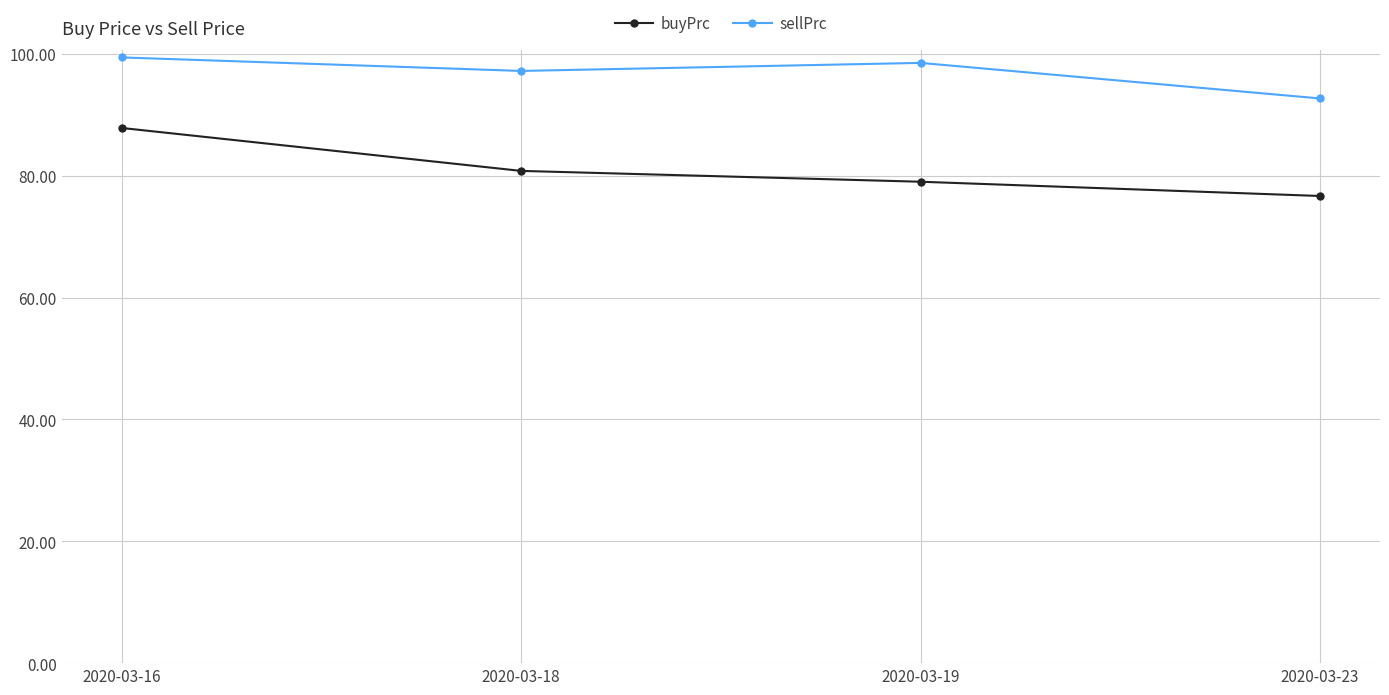

What is the maximum value shown in the chart?

99.4